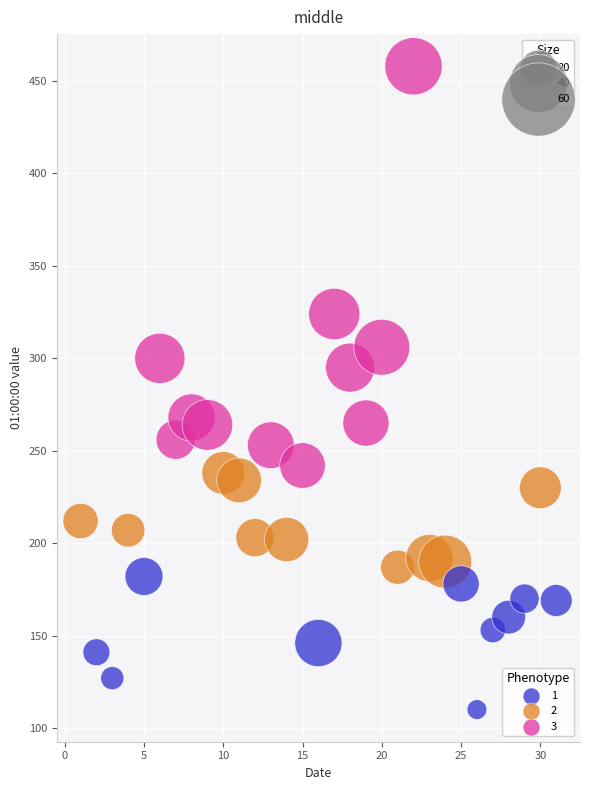

What is the range of Y values (max minus min)?

348